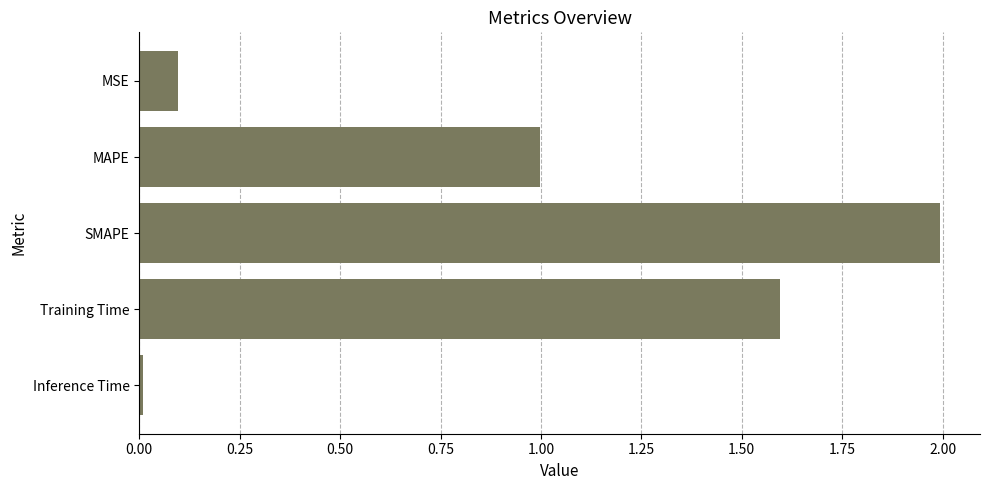

How many bars are there in total?

5